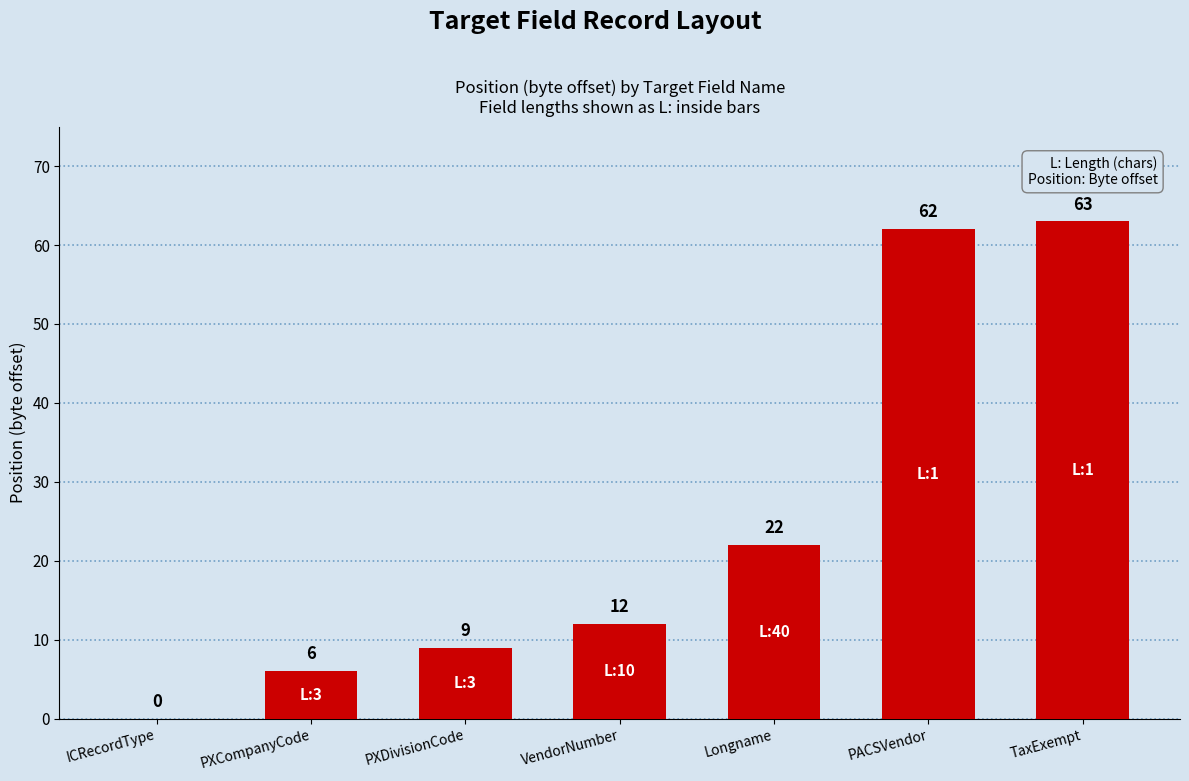

The value at ICRecordType is 35. True or false?

False